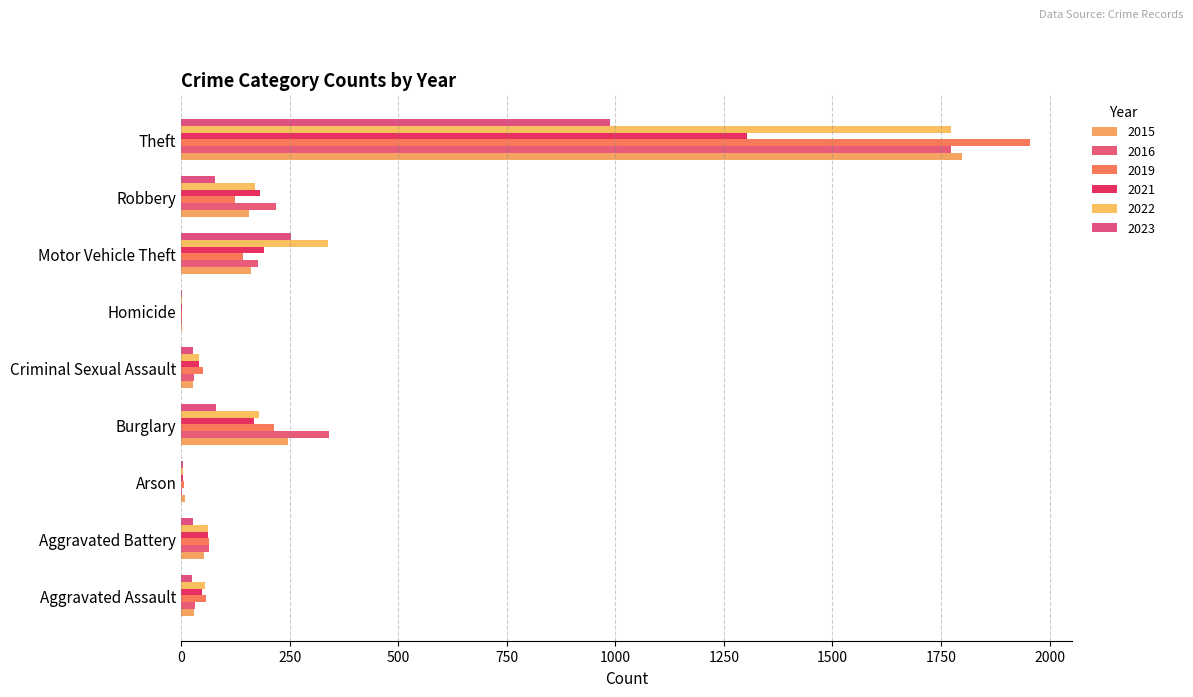

What is the total value across all series at Motor Vehicle Theft?

1261